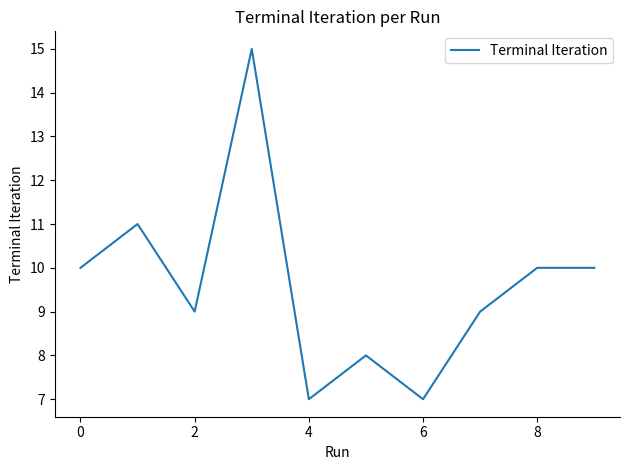

What is the difference between the maximum and minimum values?

8